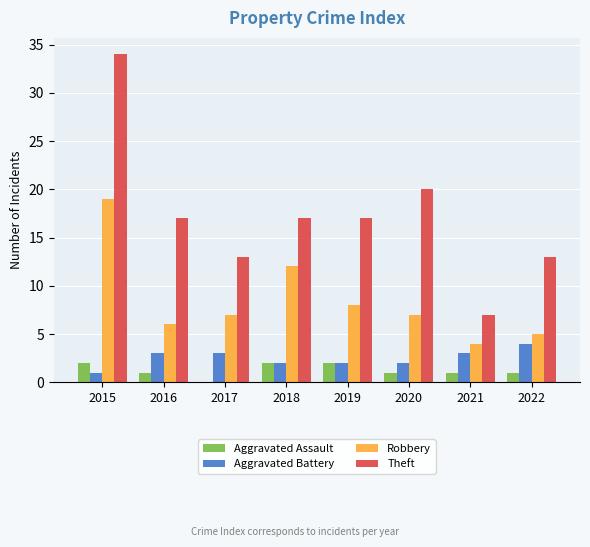

What are all the series names shown in the legend?

Aggravated Assault, Aggravated Battery, Robbery, Theft